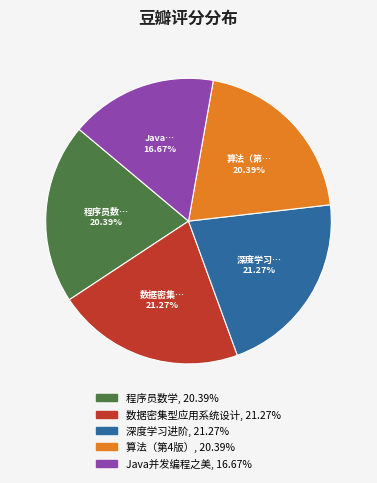

How many segments does this pie chart have?

5